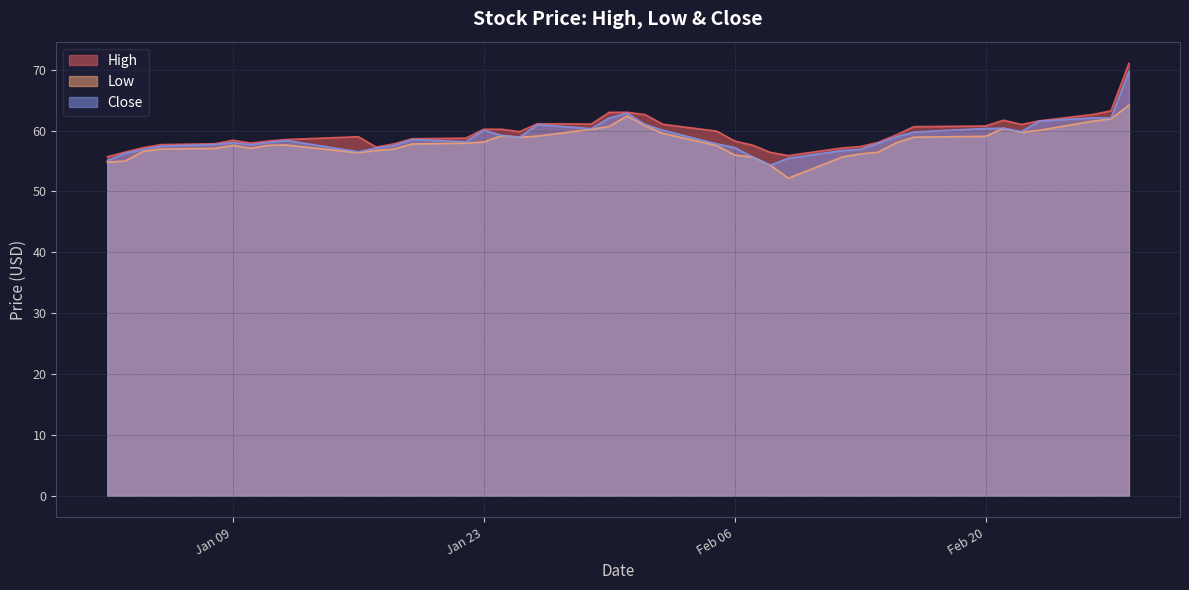

How many lines are shown in the chart?

3